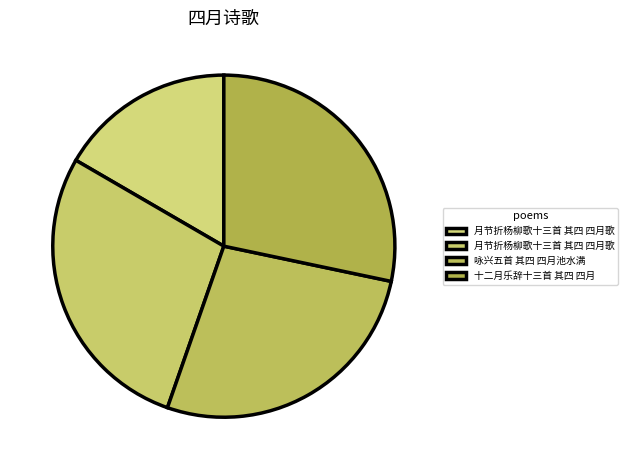

How many segments does this pie chart have?

4